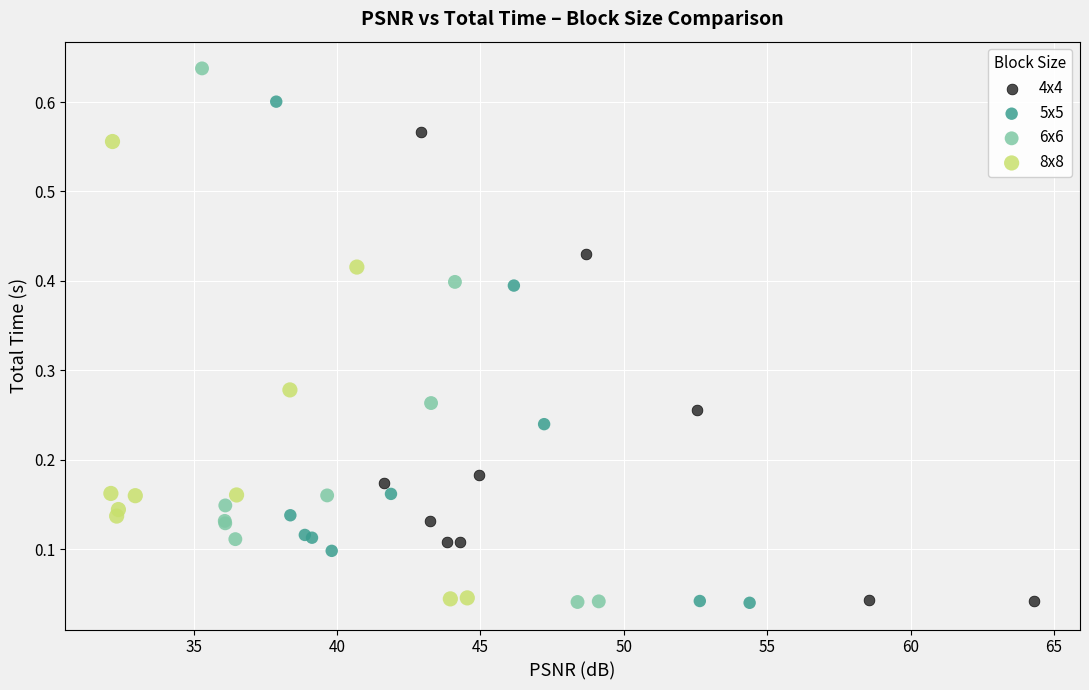

Which series has the widest spread of Y values?

6x6